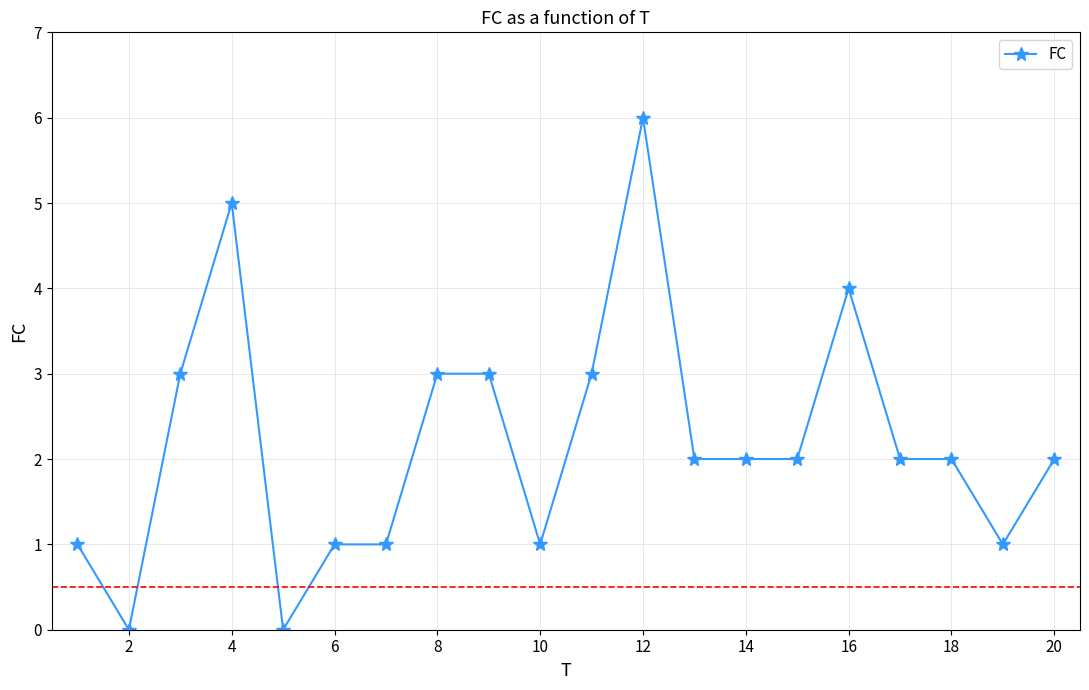

What is the value of the 11th point from the left?

3